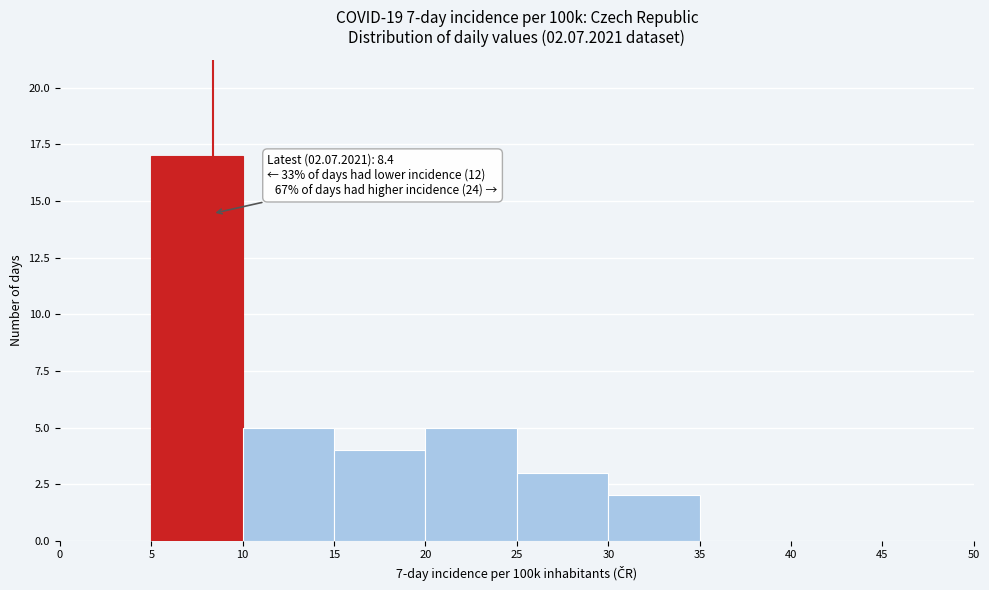

Over which range of the x-axis is the bar tallest?

5 to 10